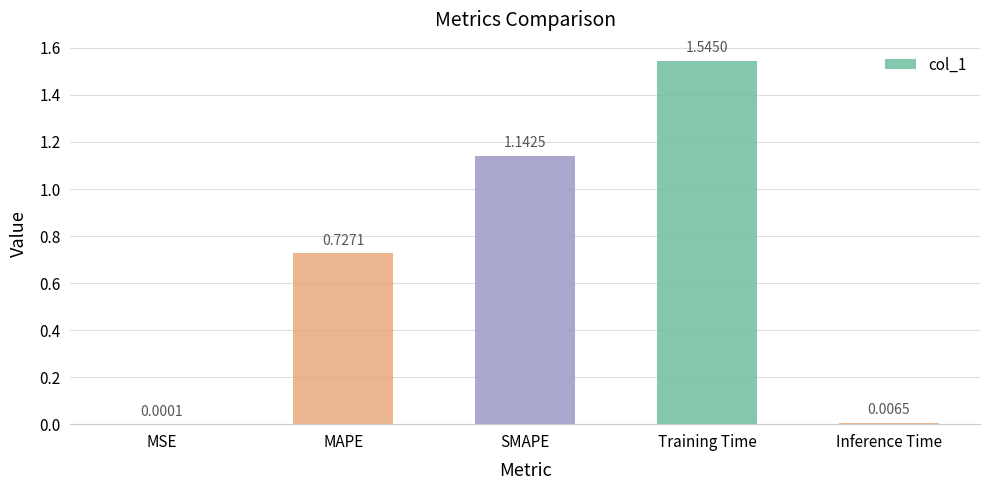

At which category does the chart reach its peak across all series?

Training Time